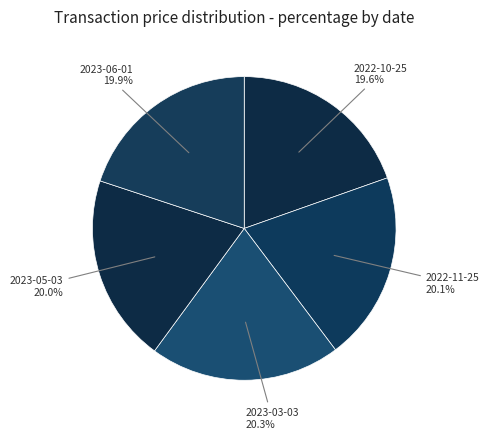

To the nearest percent, what is the combined percentage of 2023-06-01 and 2022-10-25?

40%